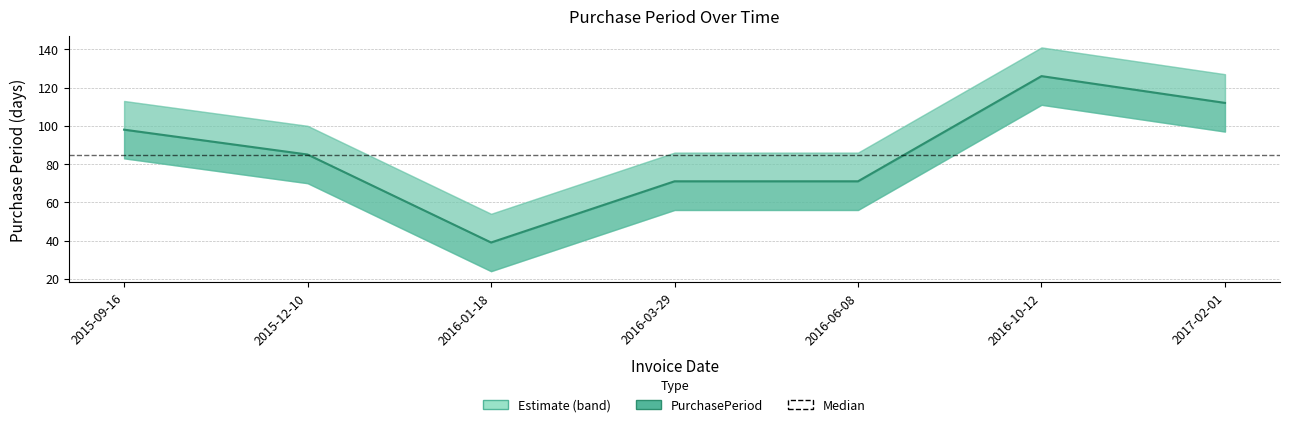

Count the number of categories in the chart.

7